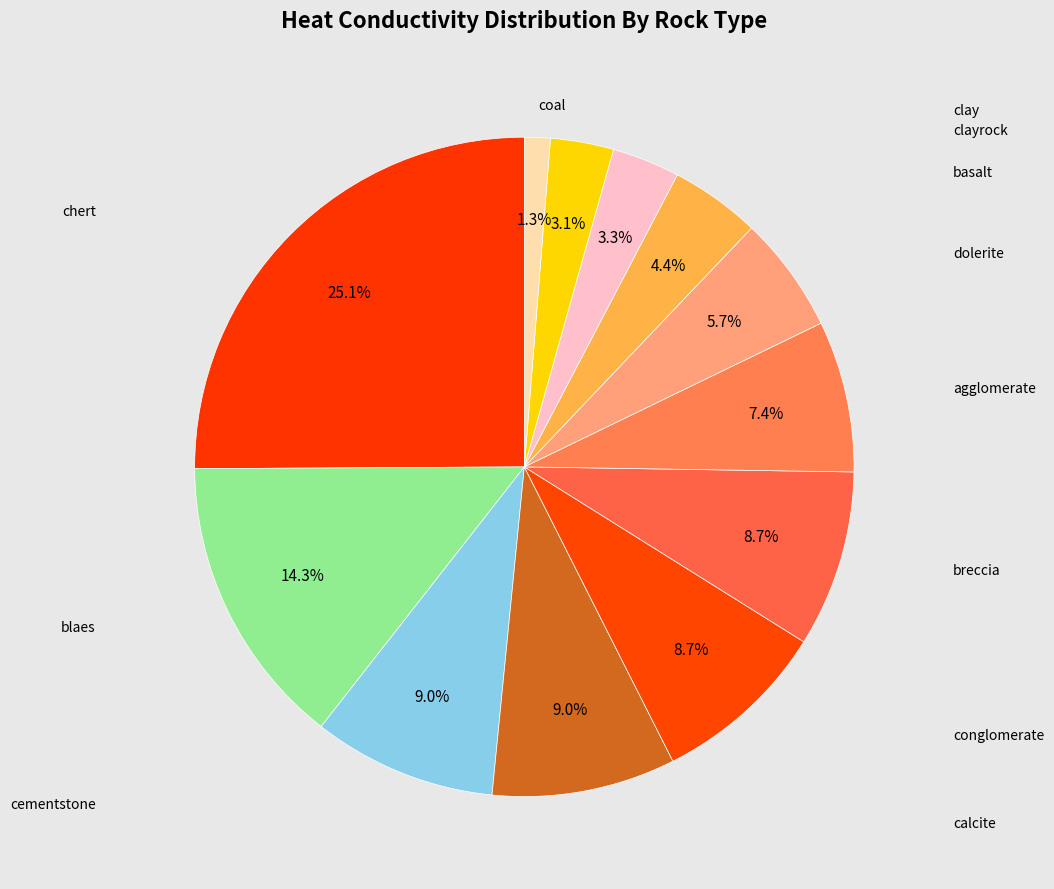

Count the number of slices in the pie.

12